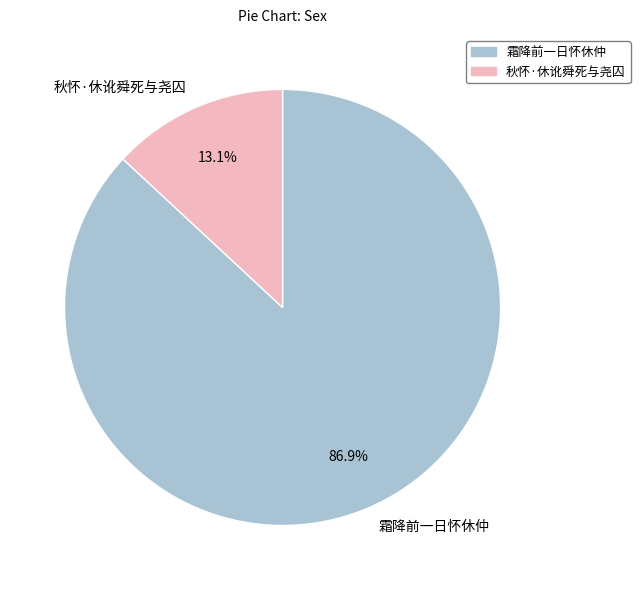

To the nearest percent, what is the difference between the largest and smallest slice percentages?

74%